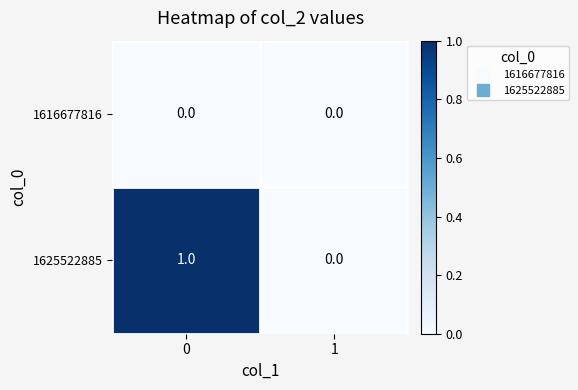

Reading left to right, what are all the values shown in this chart?

1616677816: 0=0	1=0
1625522885: 0=1	1=0